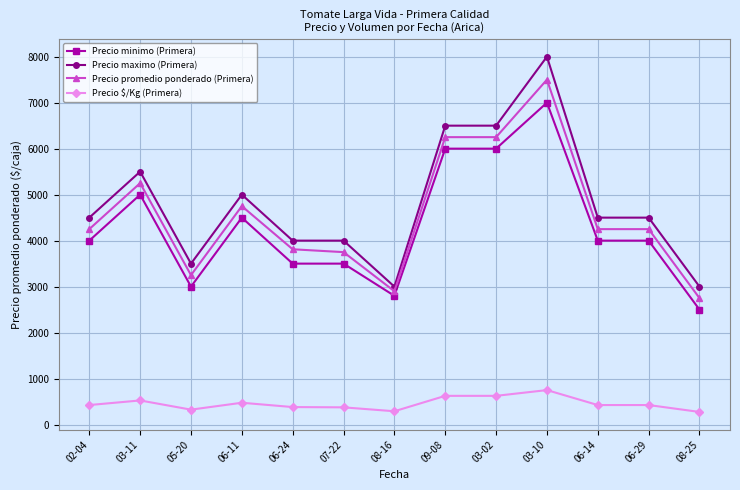

At which label does Precio maximo (Primera) reach its peak?

03-10